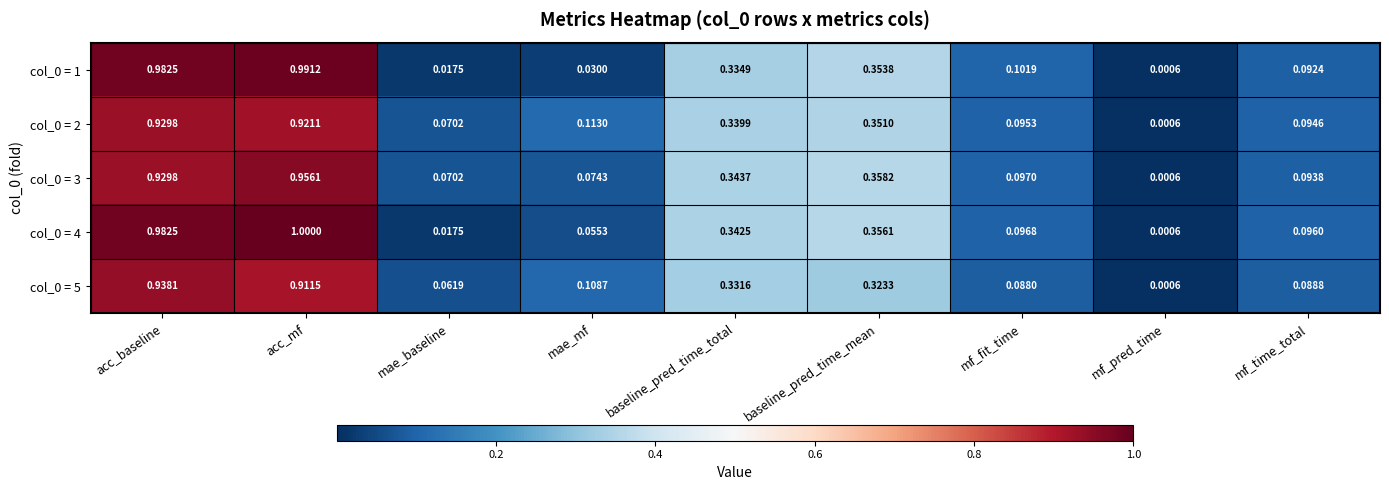

Where is col_0 = 3 nearest to the value 0?

mf_pred_time